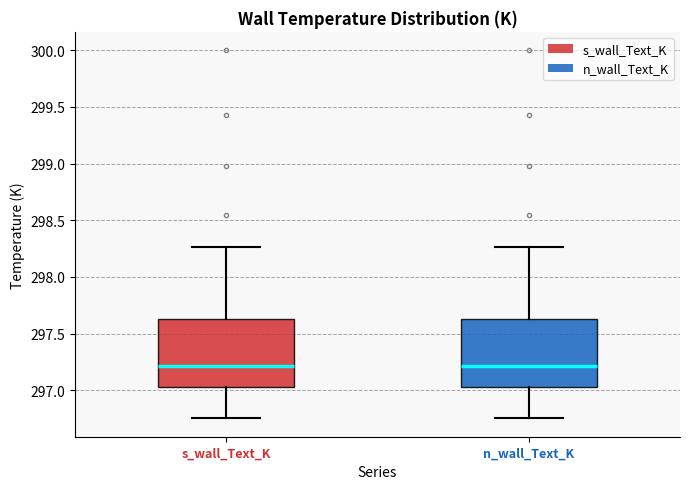

Where does the upper whisker of the box for n_wall_Text_K end on the y-axis? The values are not printed on the chart, so give them approximately, as read against the axis.

298.25